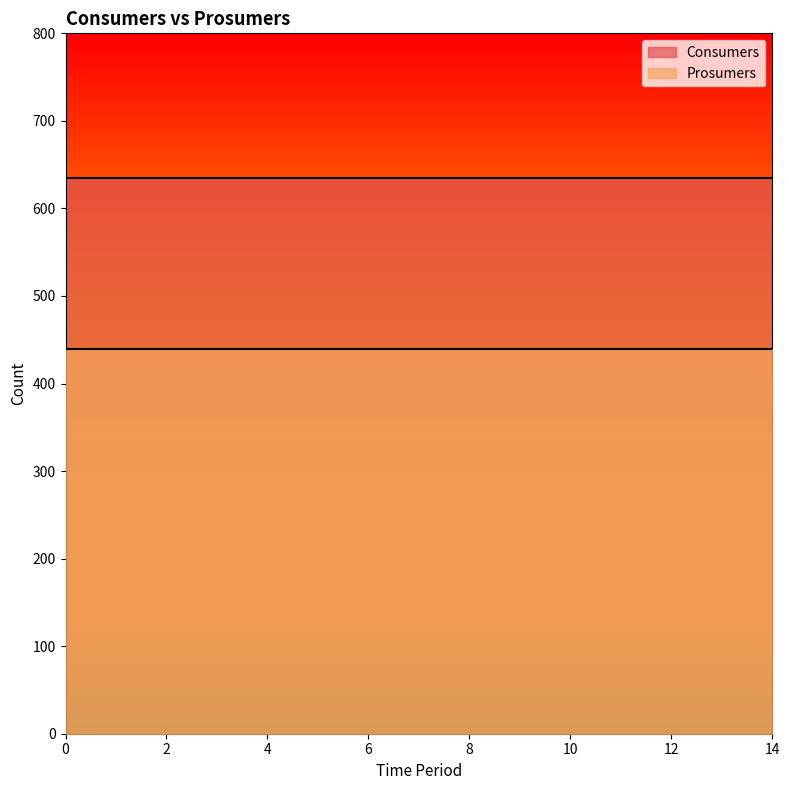

What is the approximate value of Prosumers at 2?

440